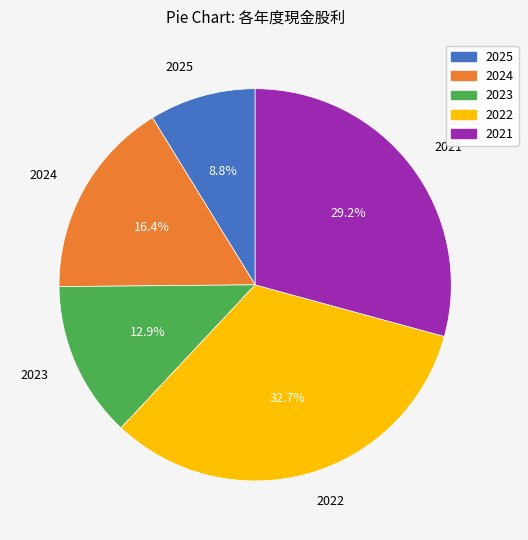

Between 2022 and 2023, which is larger?

2022